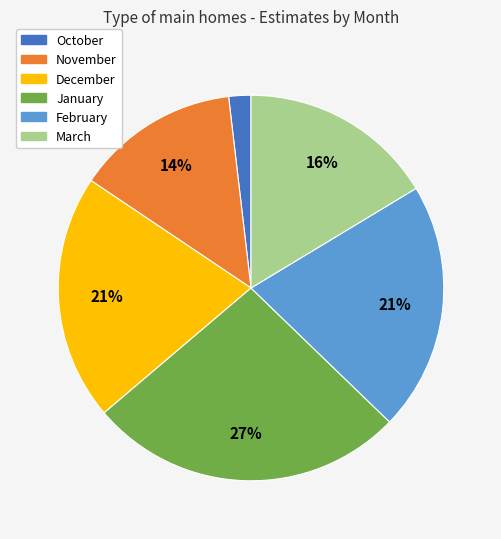

Is the sum of November and March greater than half?

No